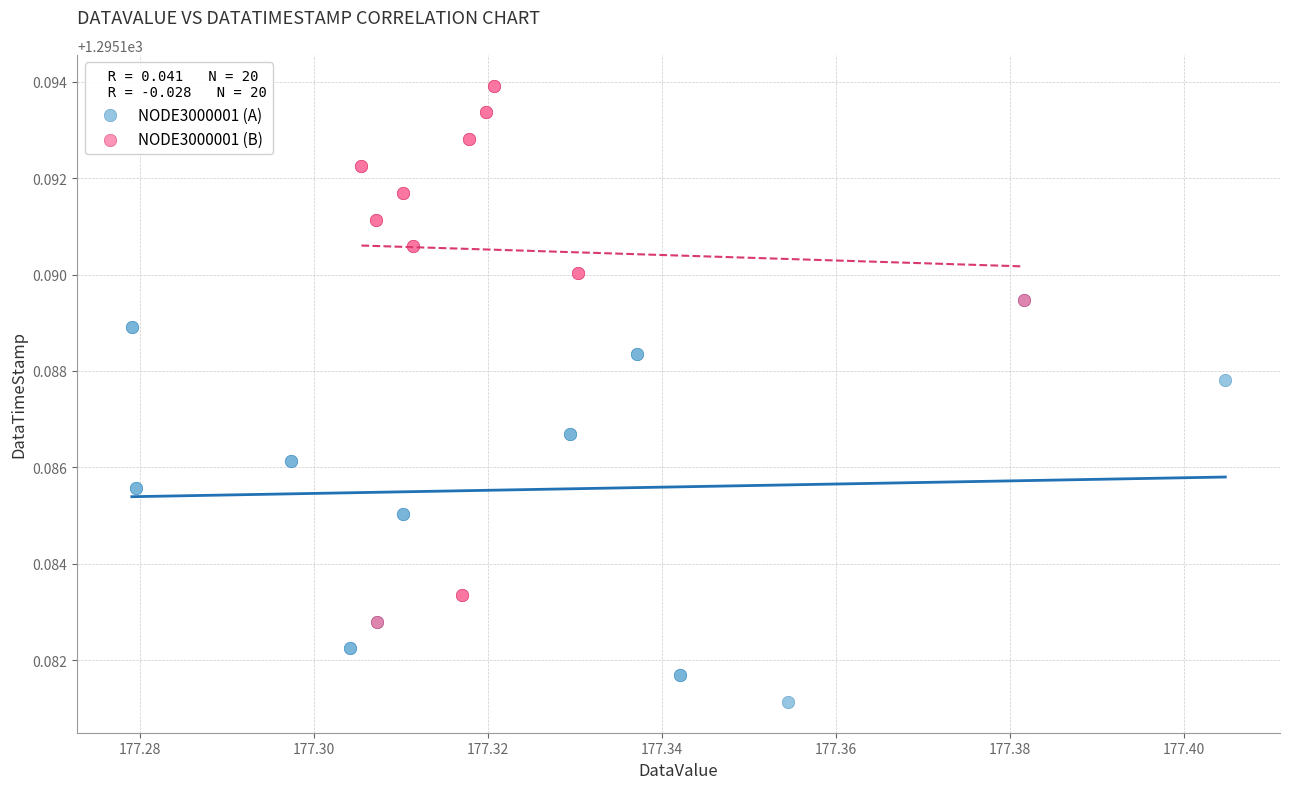

Which series has the widest spread of Y values?

NODE3000001 (B)